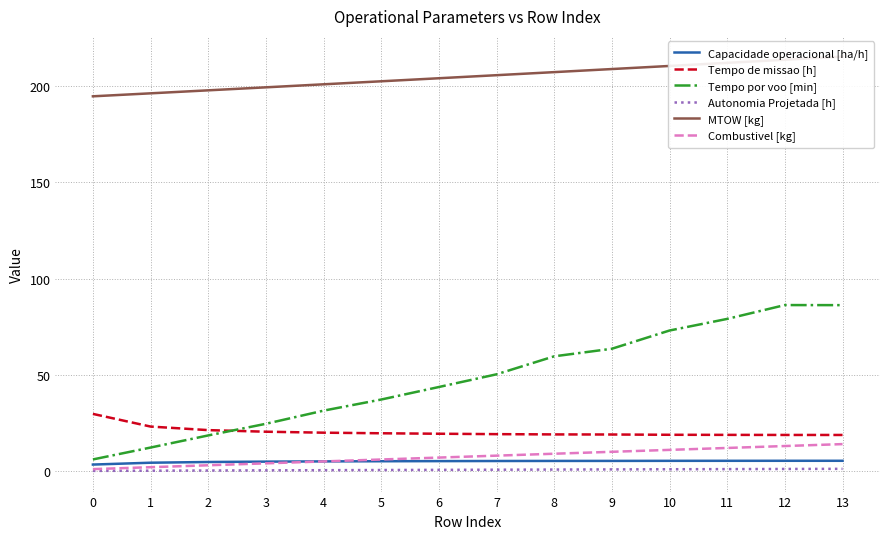

What is the value of the Combustivel [kg] point at the 11th from the left?

11.0